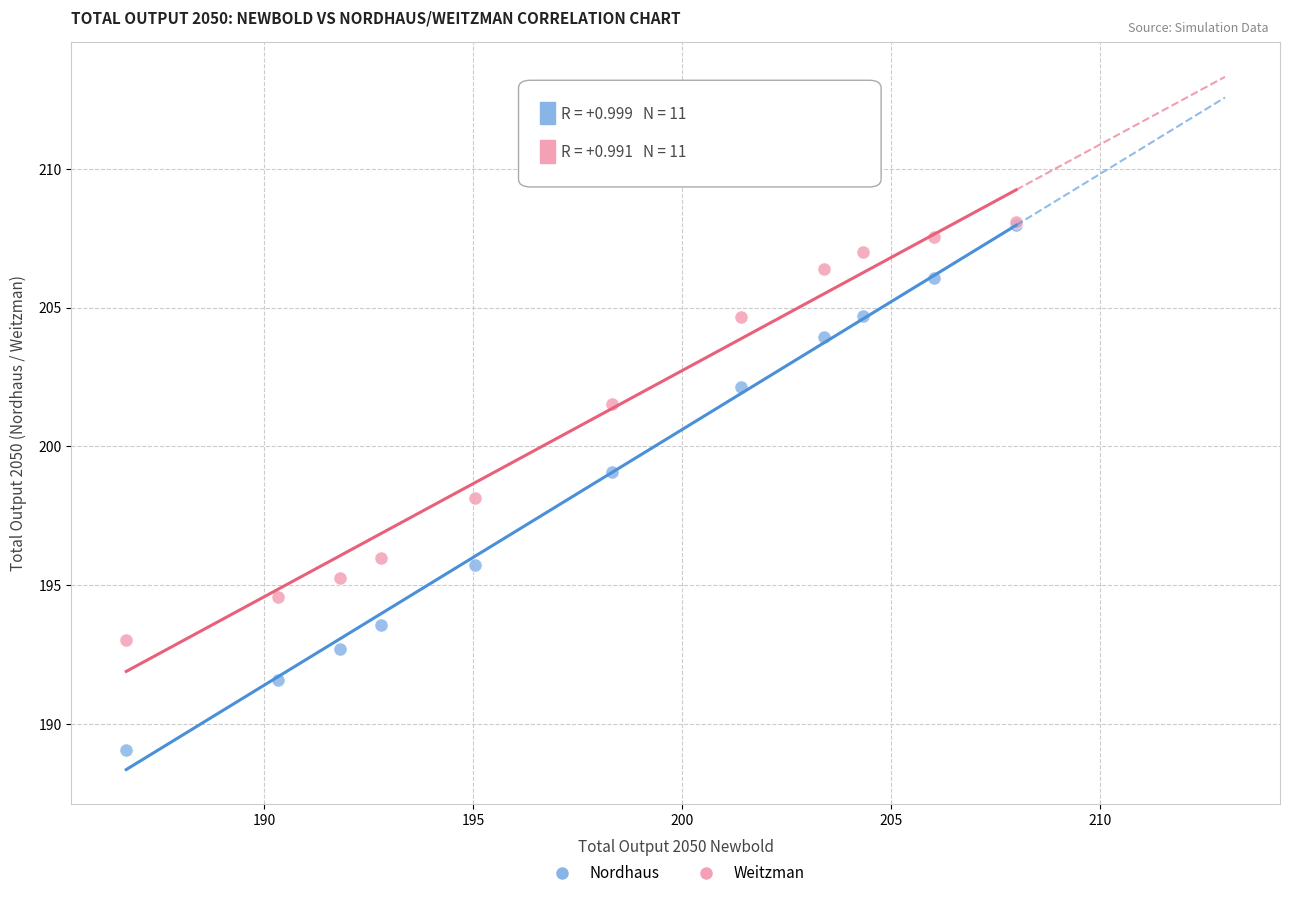

In the Weitzman series, what Y value is closest to 200?

201.5